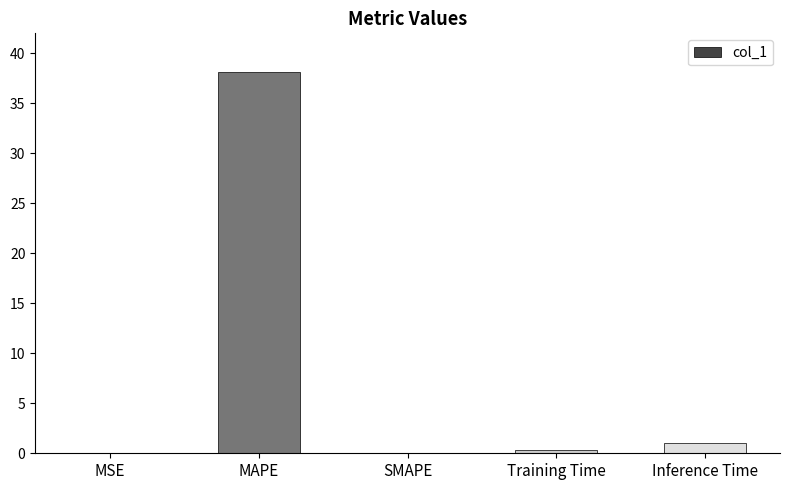

At which label is the value closest to 19?

Inference Time